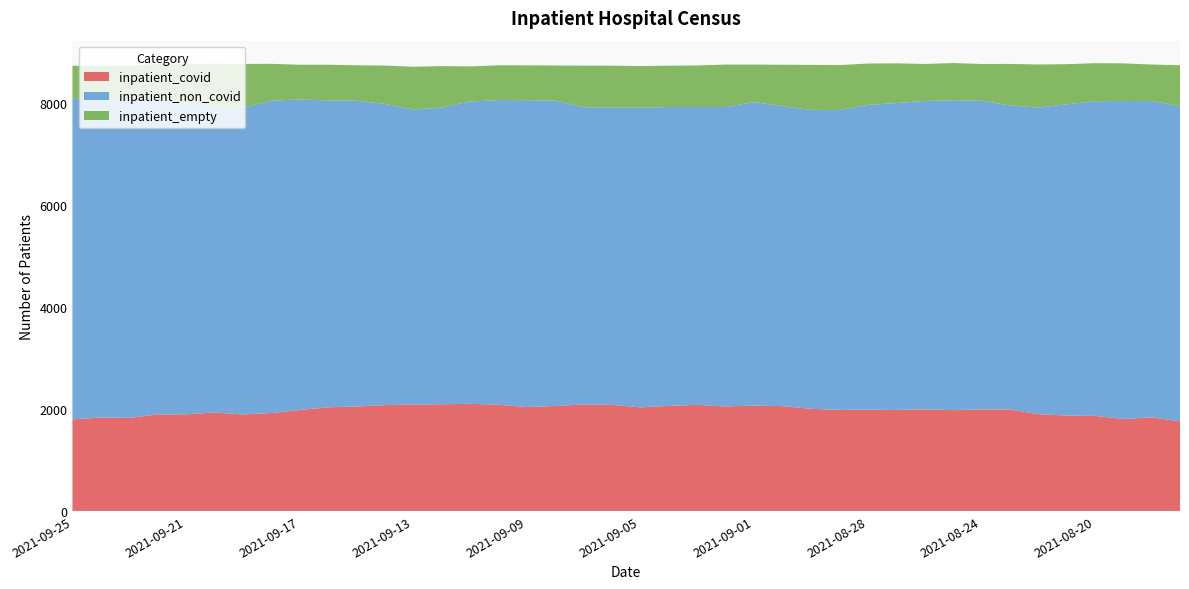

Reading right to left, transcribe all the data shown in this chart.

inpatient_covid: 1759	1837	1806	1866	1871	1901	1994	1993	1978	1996	1982	1986	1983	2005	2057	2070	2051	2082	2062	2033	2083	2090	2061	2039	2085	2103	2094	2090	2077	2050	2034	1981	1922	1894	1933	1897	1893	1826	1834	1797
inpatient_non_covid: 6188	6208	6241	6176	6109	6018	5968	6061	6083	6050	6024	5983	5887	5867	5890	5954	5877	5847	5866	5884	5836	5834	5993	6024	5980	5932	5825	5787	5912	6002	6023	6096	6130	6022	6005	6102	6197	6262	6273	6289
inpatient_empty: 801	717	738	746	789	844	812	719	730	727	780	812	881	883	811	737	833	815	811	815	821	816	689	683	682	690	813	841	753	695	701	681	724	858	841	774	683	649	633	652